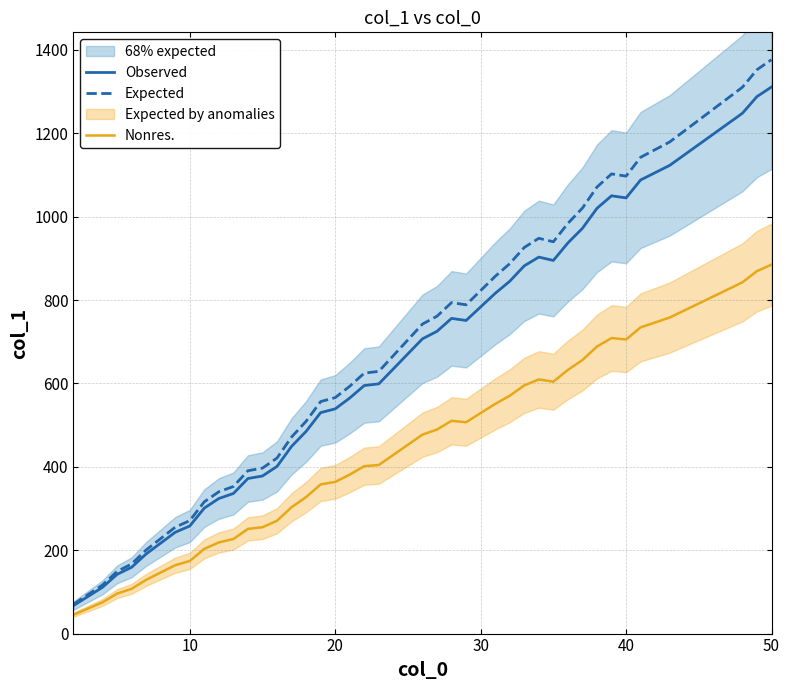

Reading left to right, what are all the values shown in this chart?

Observed: 67.0	111.0	142.0	159.0	191.0	217.0	243.0	258.0	301.0	324.0	336.0	372.0	378.0	401.0	449.0	485.0	530.0	539.0	565.0	595.0	599.0	707.0	725.0	756.0	751.0	816.0	845.0	882.0	903.0	895.0	937.0	972.0	1020.0	1050.0	1045.0	1088.0	1123.0	1248.0	1288.0	1311.0
Expected: 70.4	116.6	149.1	167.0	200.6	227.9	255.2	270.9	316.1	340.2	352.8	390.6	396.9	421.1	471.5	509.2	556.5	566.0	593.2	624.8	629.0	742.4	761.2	793.8	788.6	856.8	887.2	926.1	948.2	939.8	983.9	1020.6	1071.0	1102.5	1097.2	1142.4	1179.2	1310.4	1352.4	1376.5
Nonres.: 45.2	74.9	95.8	107.3	128.9	146.5	164.0	174.1	203.2	218.7	226.8	251.1	255.1	270.7	303.1	327.4	357.8	363.8	381.4	401.6	404.3	477.2	489.4	510.3	506.9	550.8	570.4	595.3	609.5	604.1	632.5	656.1	688.5	708.8	705.4	734.4	758.0	842.4	869.4	884.9